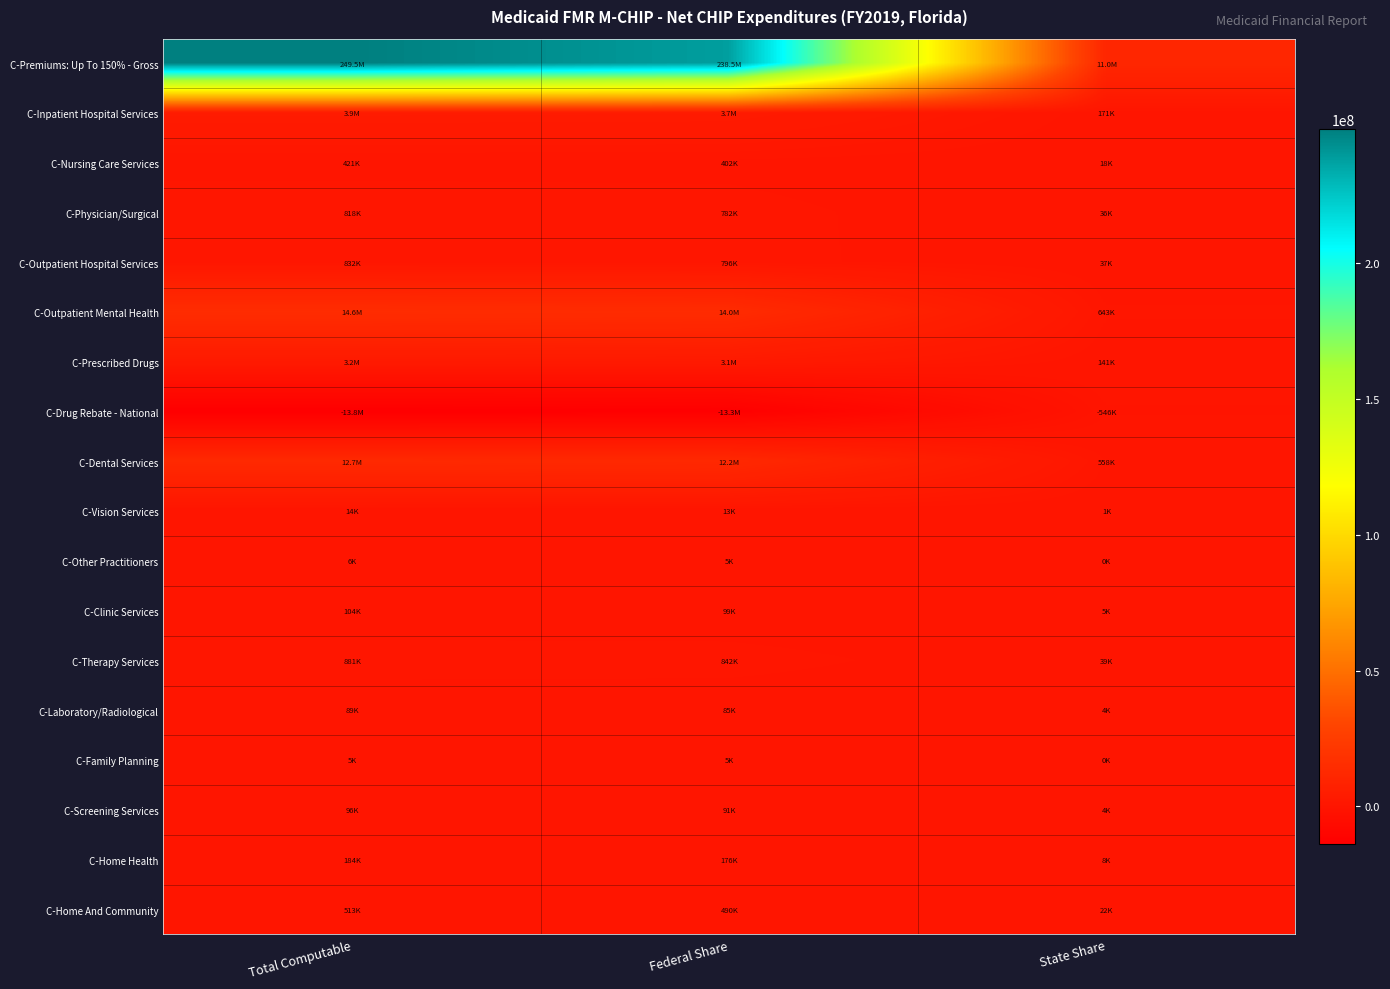

What is the minimum value shown in the chart?

-13832622